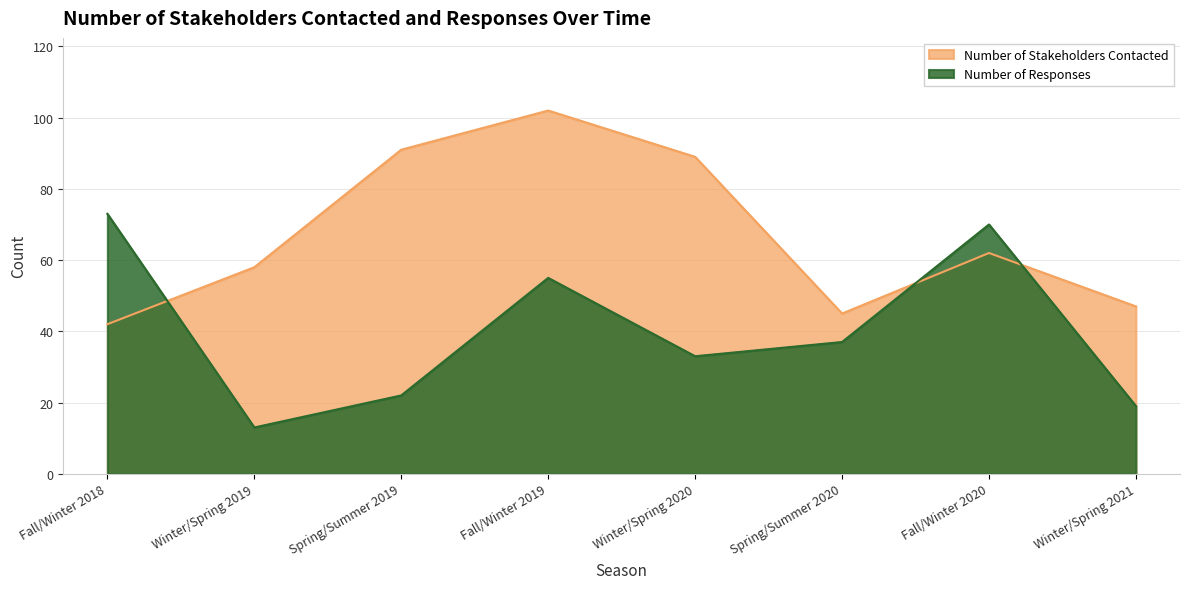

Is the value of Number of Responses at Fall/Winter 2020 greater than the value of Number of Stakeholders Contacted at Fall/Winter 2020?

Yes